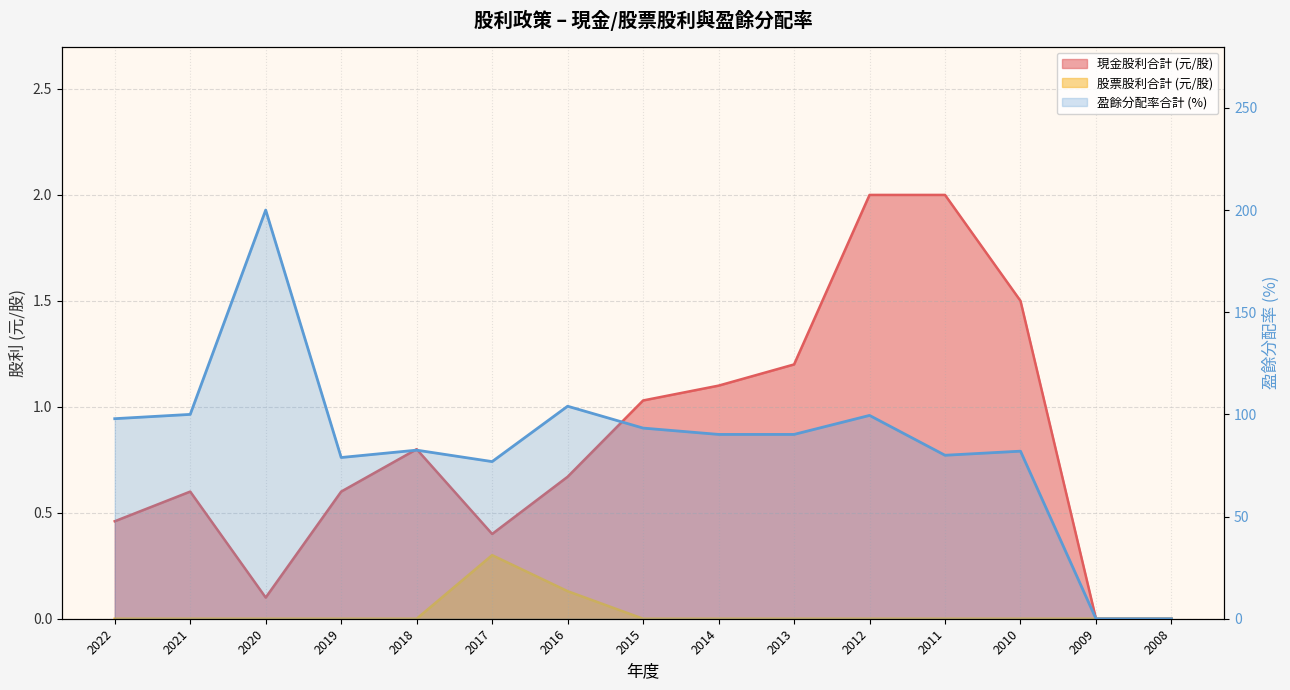

Reading right to left, list all the values displayed in this chart.

現金股利合計: 0.0	0.0	1.5	2.0	2.0	1.2	1.1	1.0	0.7	0.4	0.8	0.6	0.1	0.6	0.5
股票股利合計: 0.0	0.0	0.0	0.0	0.0	0.0	0.0	0.0	0.1	0.3	0.0	0.0	0.0	0.0	0.0
盈餘分配率合計: 0.0	0.0	82.0	80.0	99.5	90.2	90.2	93.3	104.0	76.9	82.5	78.9	200.0	100.0	97.9